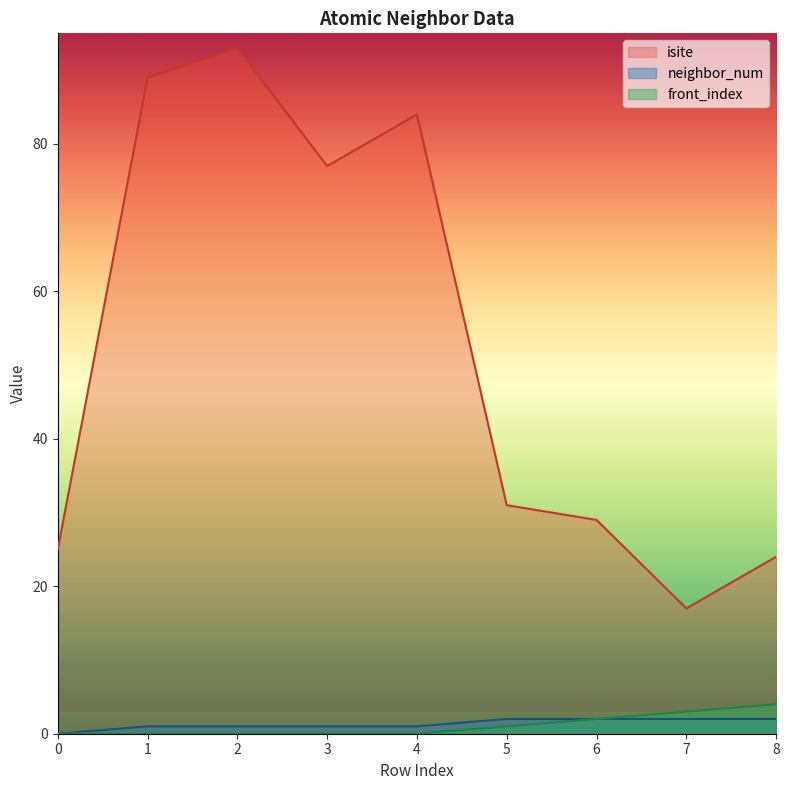

True or false: isite has a value of 41 at 0.

False